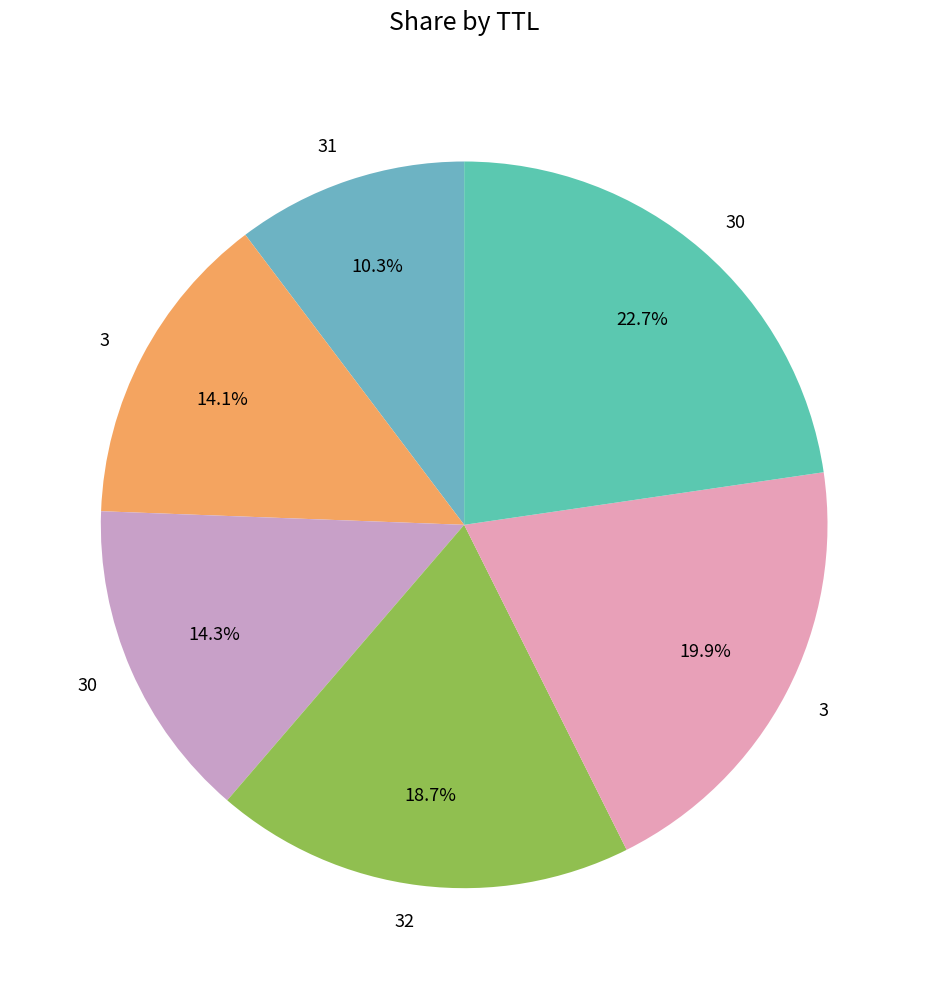

Count the number of slices in the pie.

6